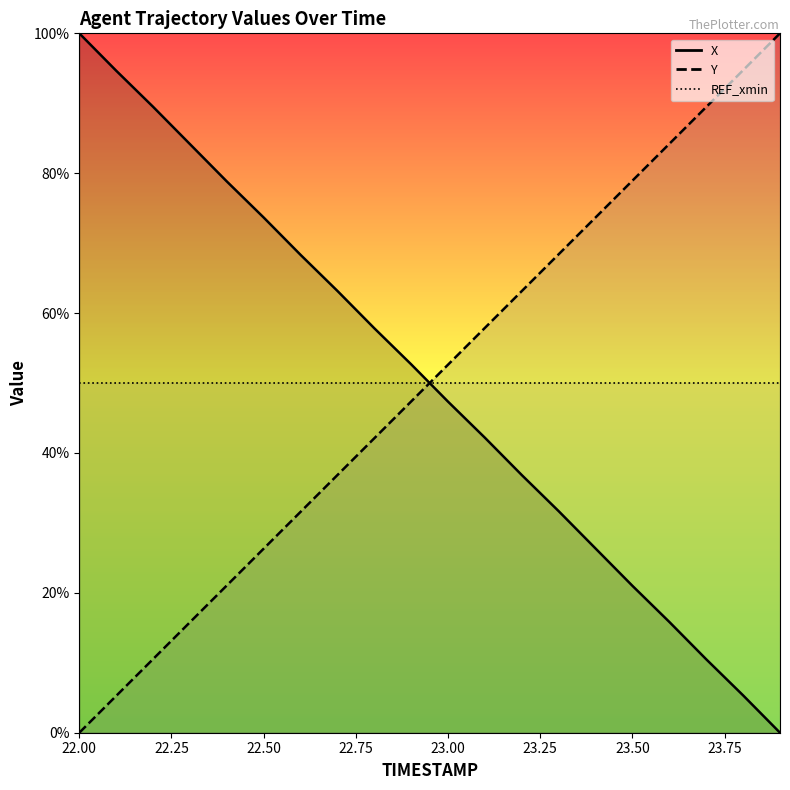

What position from the left is 23.4?

15